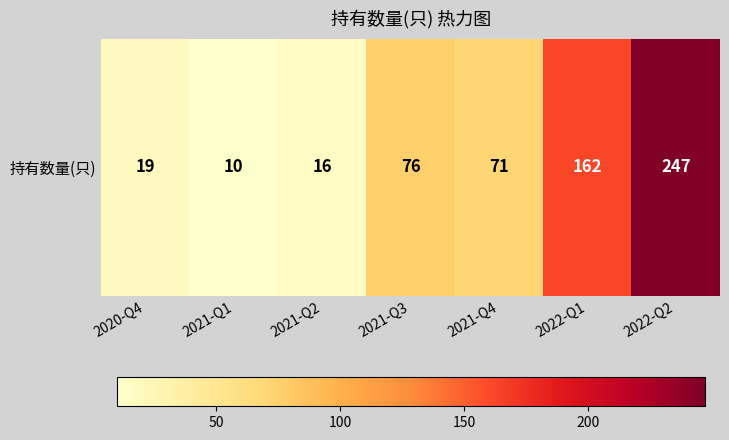

The value at 2021-Q2 is 25. True or false?

False